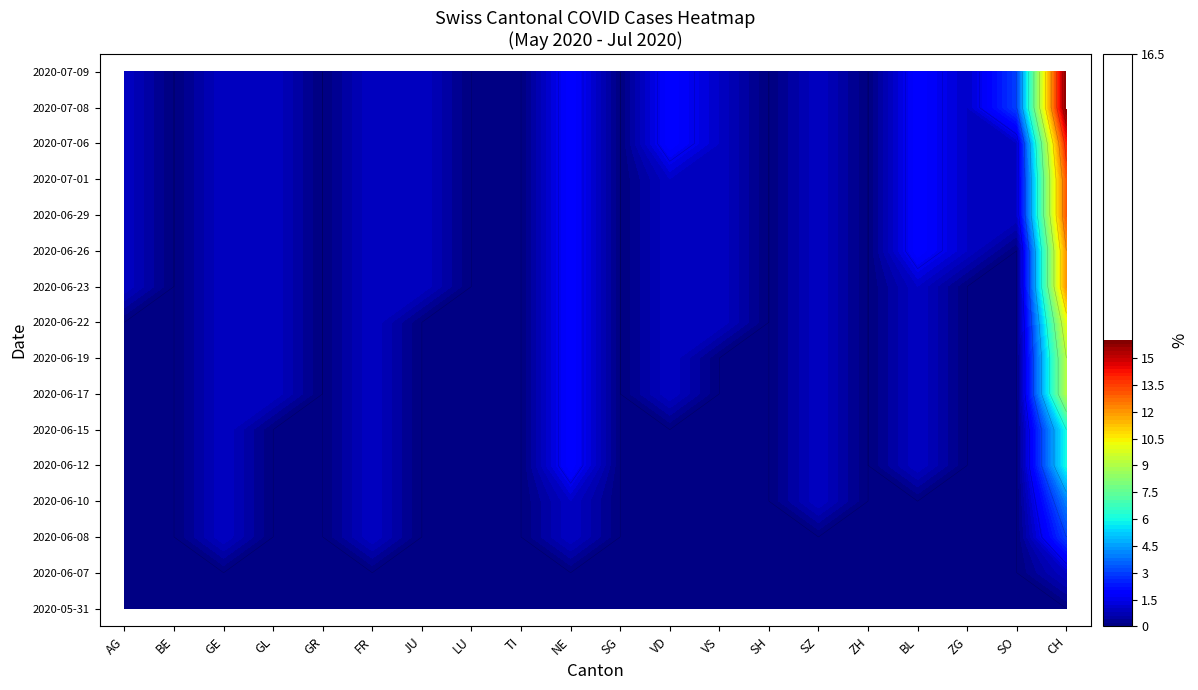

Reading right to left, transcribe all the data shown in this chart.

2020-05-31: 0	0	0	0	0	0	0	0	0	0	0	0	0	0	0	0	0	0	0	0
2020-06-07: 1	0	0	0	0	0	0	0	0	0	0	0	0	0	0	0	0	0	0	0
2020-06-08: 3	0	0	0	0	0	0	0	0	0	1	0	0	0	1	0	0	1	0	0
2020-06-10: 4	0	0	0	0	1	0	0	0	0	1	0	0	0	1	0	0	1	0	0
2020-06-12: 6	0	0	1	0	1	0	0	0	0	2	0	0	0	1	0	0	1	0	0
2020-06-15: 6	0	0	1	0	1	0	0	0	0	2	0	0	0	1	0	0	1	0	0
2020-06-17: 9	0	0	1	0	1	0	0	1	0	2	0	0	0	1	0	1	1	0	0
2020-06-19: 9	0	0	1	0	1	0	0	1	0	2	0	0	0	1	0	1	1	0	0
2020-06-22: 10	0	0	1	0	1	0	1	1	0	2	0	0	0	1	0	1	1	0	0
2020-06-23: 12	0	0	1	0	1	0	1	1	0	2	0	0	1	1	0	1	1	0	1
2020-06-26: 12	0	1	2	0	1	0	1	1	0	2	0	0	1	1	0	1	1	0	1
2020-06-29: 13	1	1	2	0	1	0	1	1	0	2	0	0	1	1	0	1	1	0	1
2020-07-01: 13	1	1	2	0	1	0	1	1	0	2	0	0	1	1	0	1	1	0	1
2020-07-06: 14	1	1	2	0	1	0	1	2	0	2	0	0	1	1	0	1	1	0	1
2020-07-08: 16	3	1	2	0	1	0	1	2	0	2	0	0	1	1	0	1	1	0	1
2020-07-09: 16	3	1	2	0	1	0	1	2	0	2	0	0	1	1	0	1	1	0	1